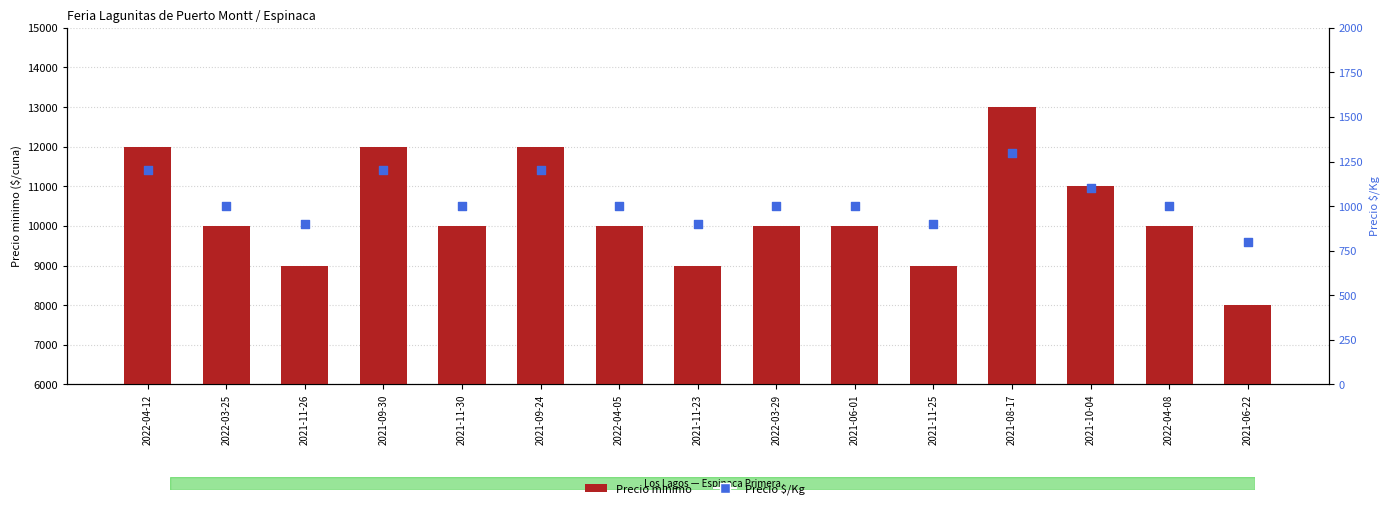

What is the total value across all series at 2021-11-26?

9900